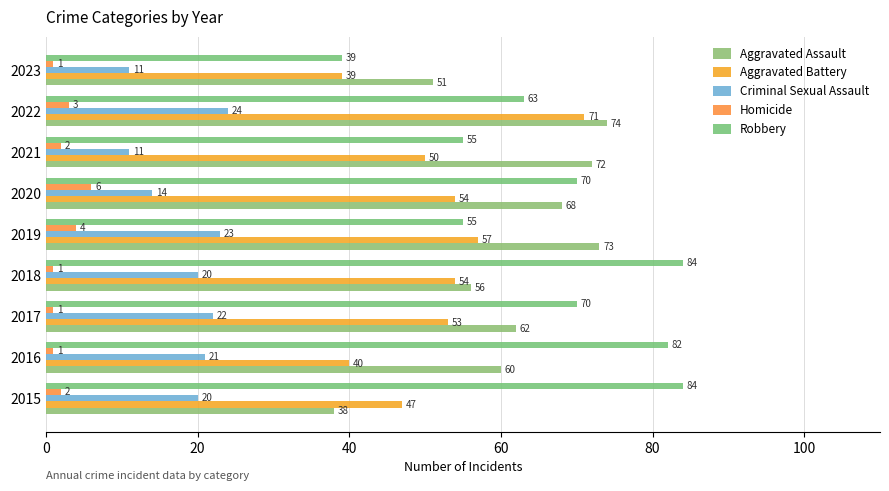

Count the number of data series in this chart.

5